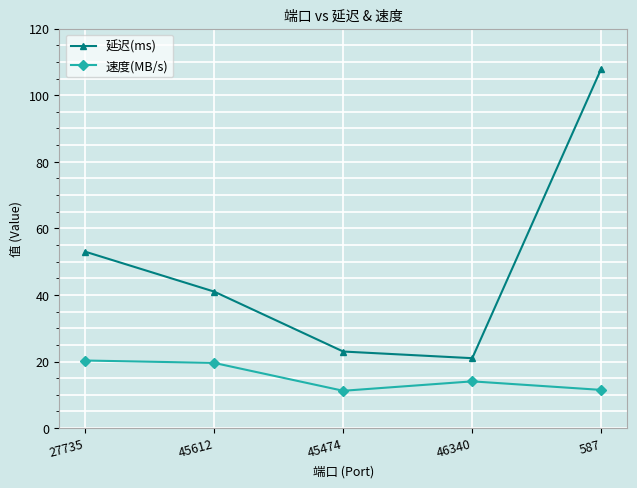

What is the smallest value displayed?

11.2